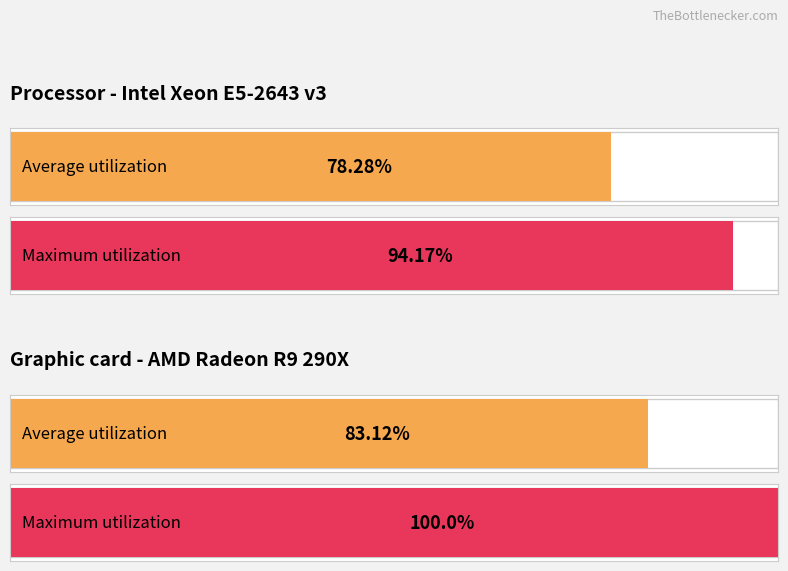

Which series has the largest range (max minus min)?

Maximum utilization